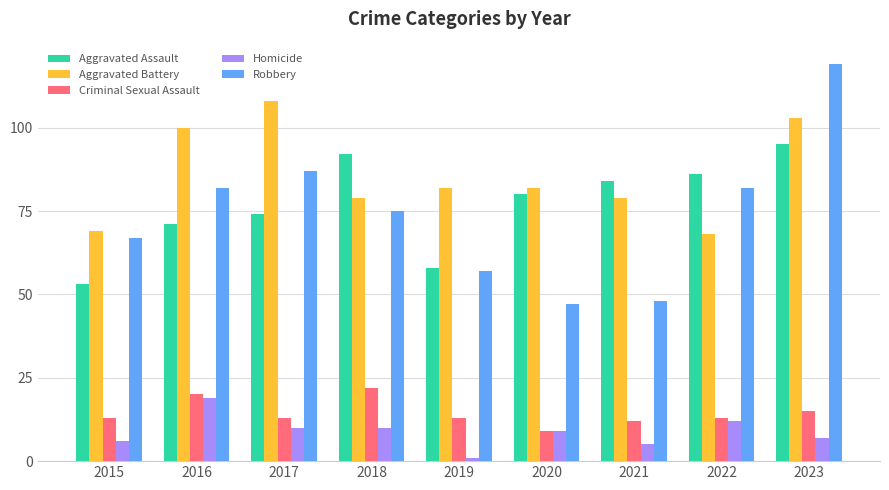

How many series are shown in this chart?

5